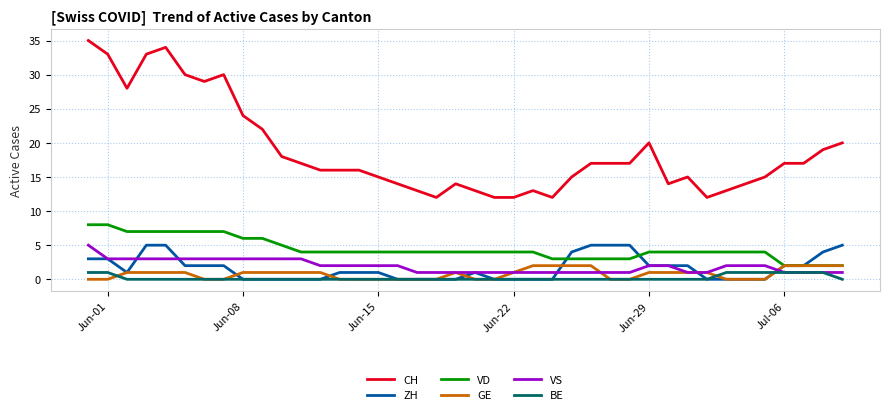

True or false: CH and GE intersect in this chart.

False